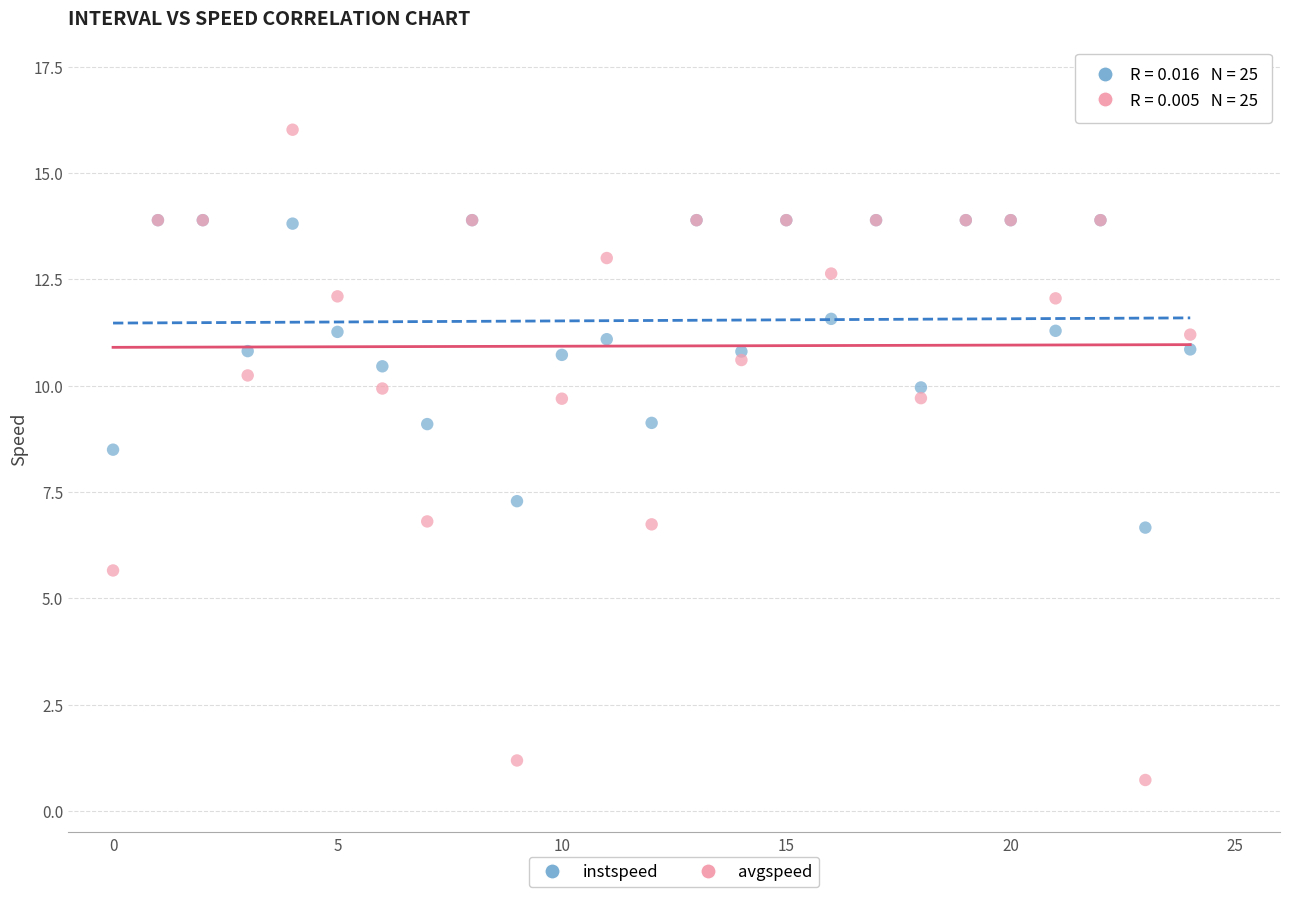

In the avgspeed series, what Y value is closest to 8?

6.8